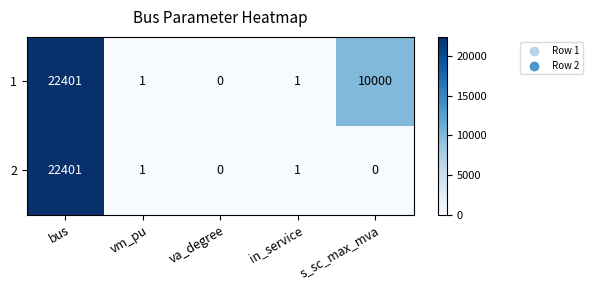

At how many categories does at least one series exceed 290?

2